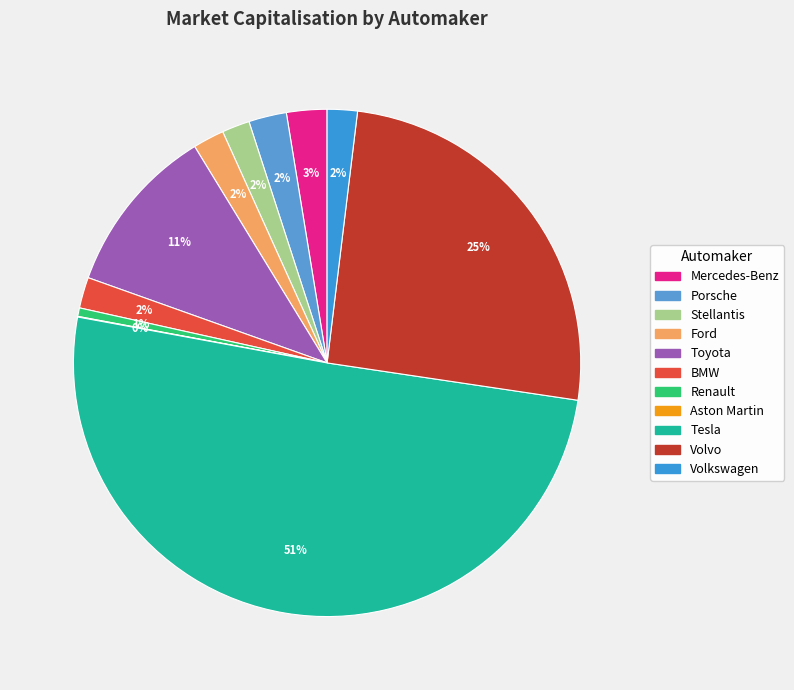

Which slice represents more than half of the pie?

Tesla